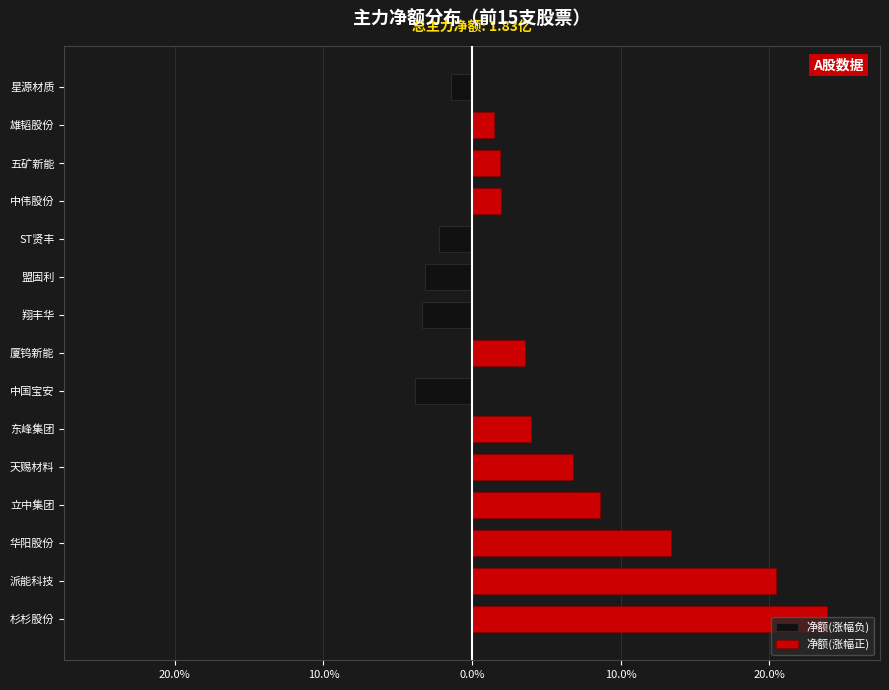

Between 20.0% and 0.0%, which series saw the biggest shift?

净额(涨幅正)